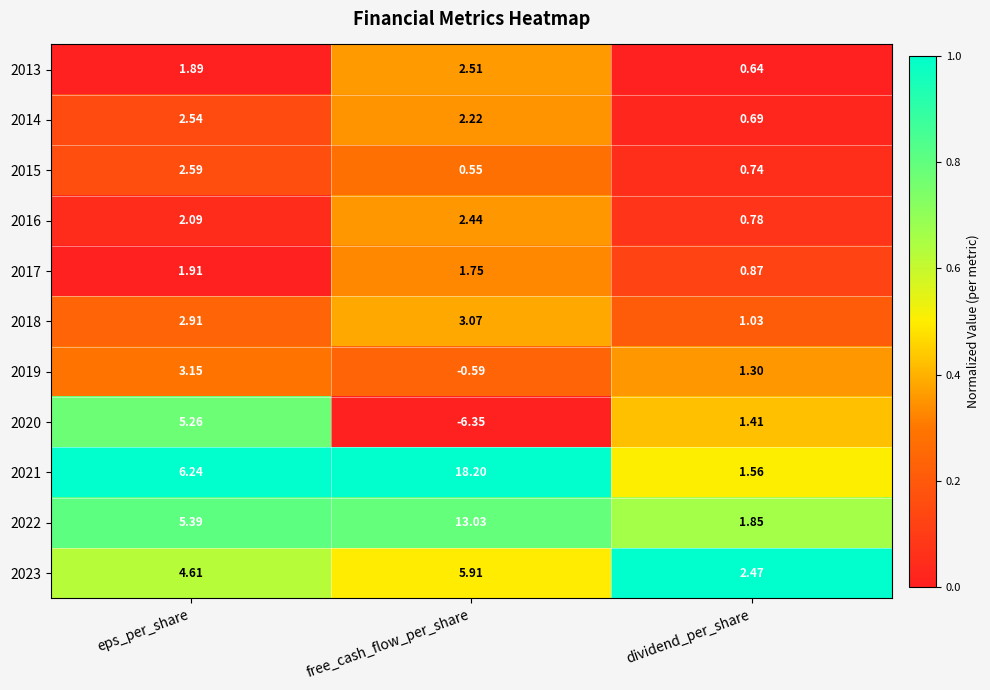

What is the maximum value shown in the chart?

18.2